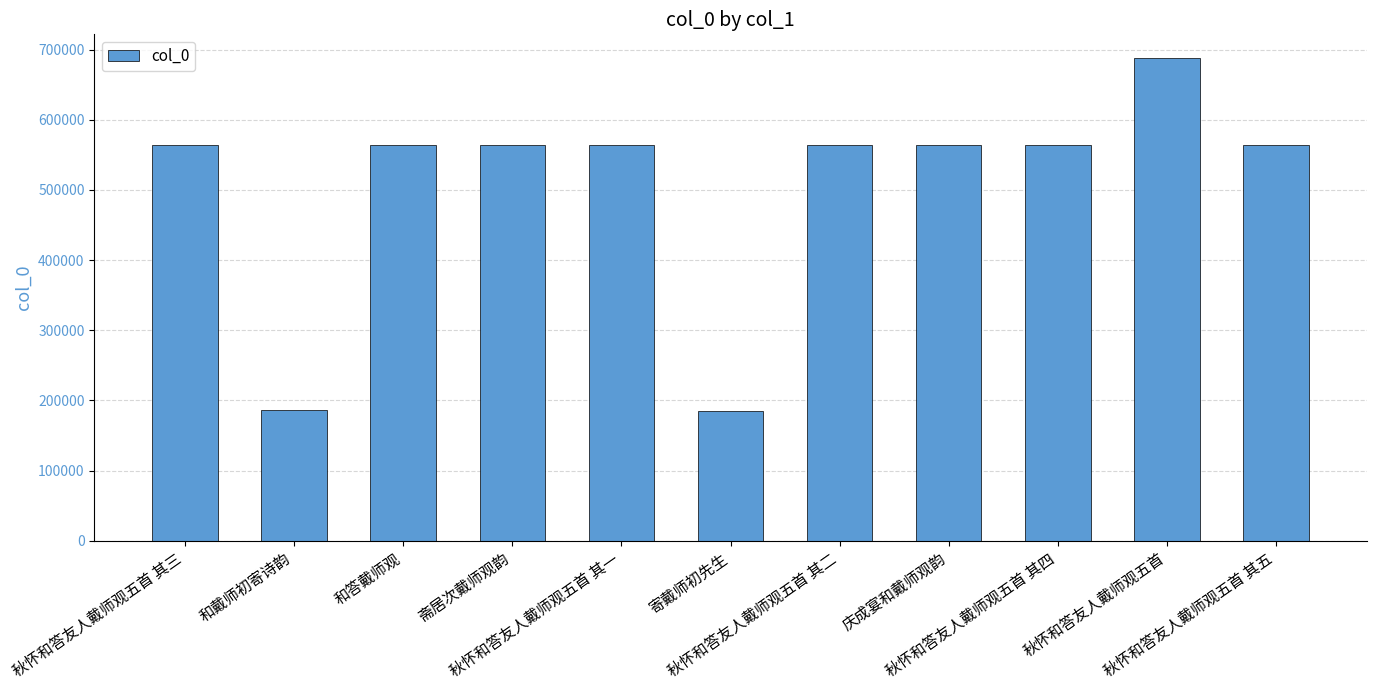

Which category has the highest value across all series?

秋怀和答友人戴师观五首